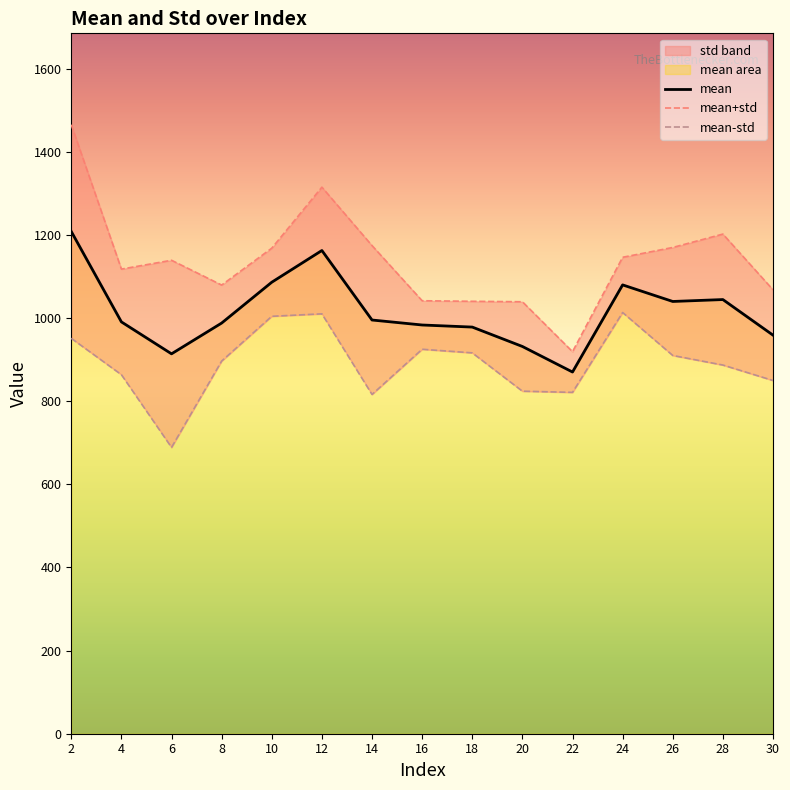

The mean series shows 1702.6 at 28. True or false?

False